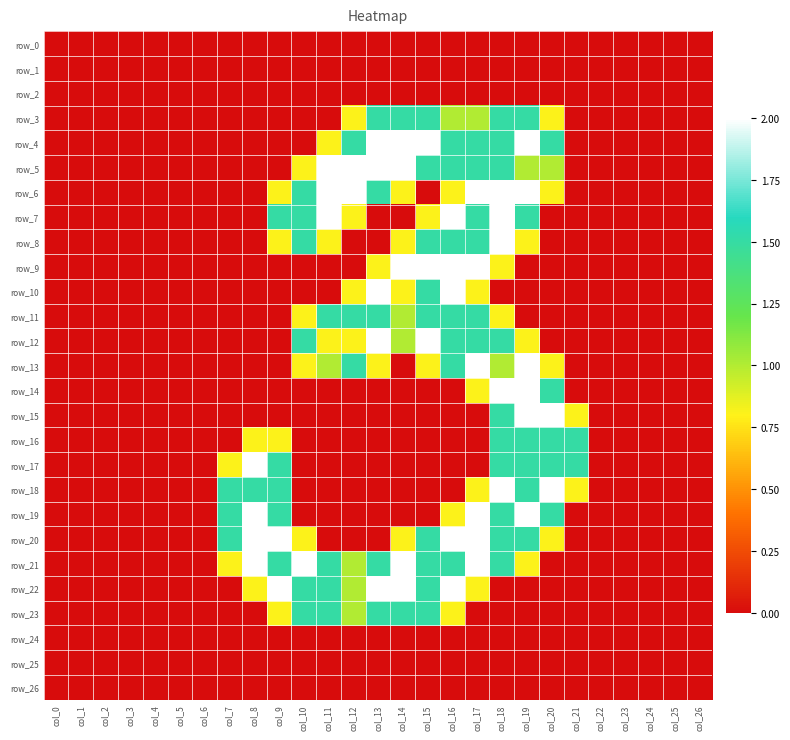

Which series changed the most between col_13 and col_18?

row_7